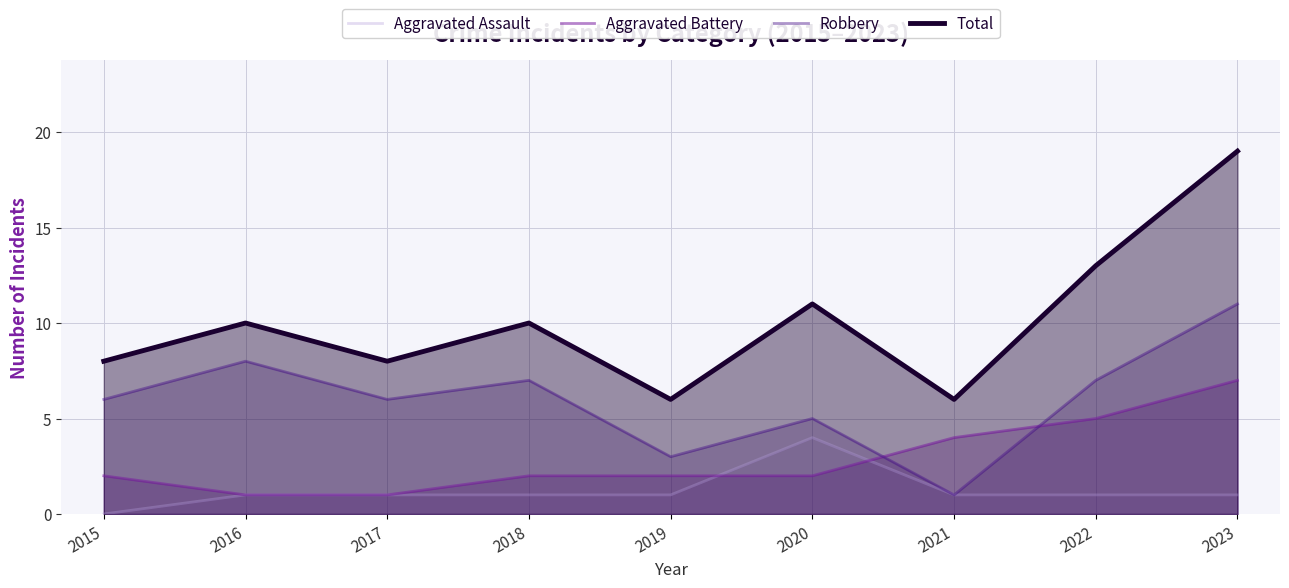

What is the total value across all series at 2016?

20